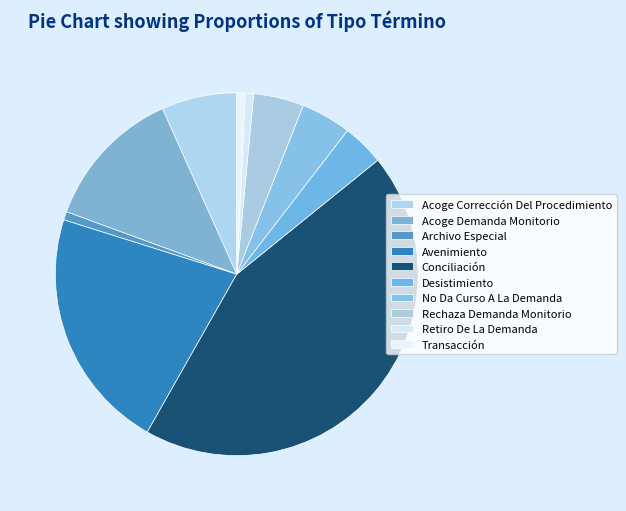

Do No Da Curso A La Demanda and Conciliación together represent more than half of the pie?

No